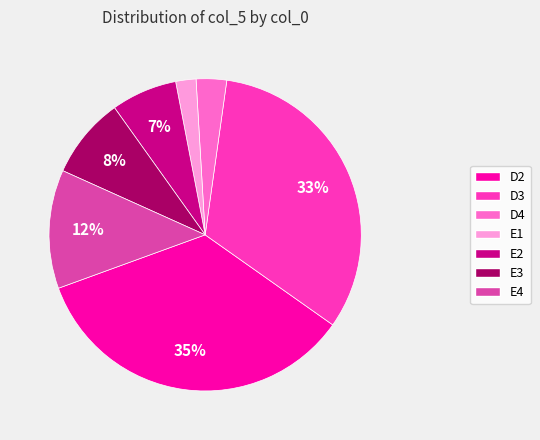

Rank the categories by value from highest to lowest.

D2, D3, E4, E3, E2, D4, E1